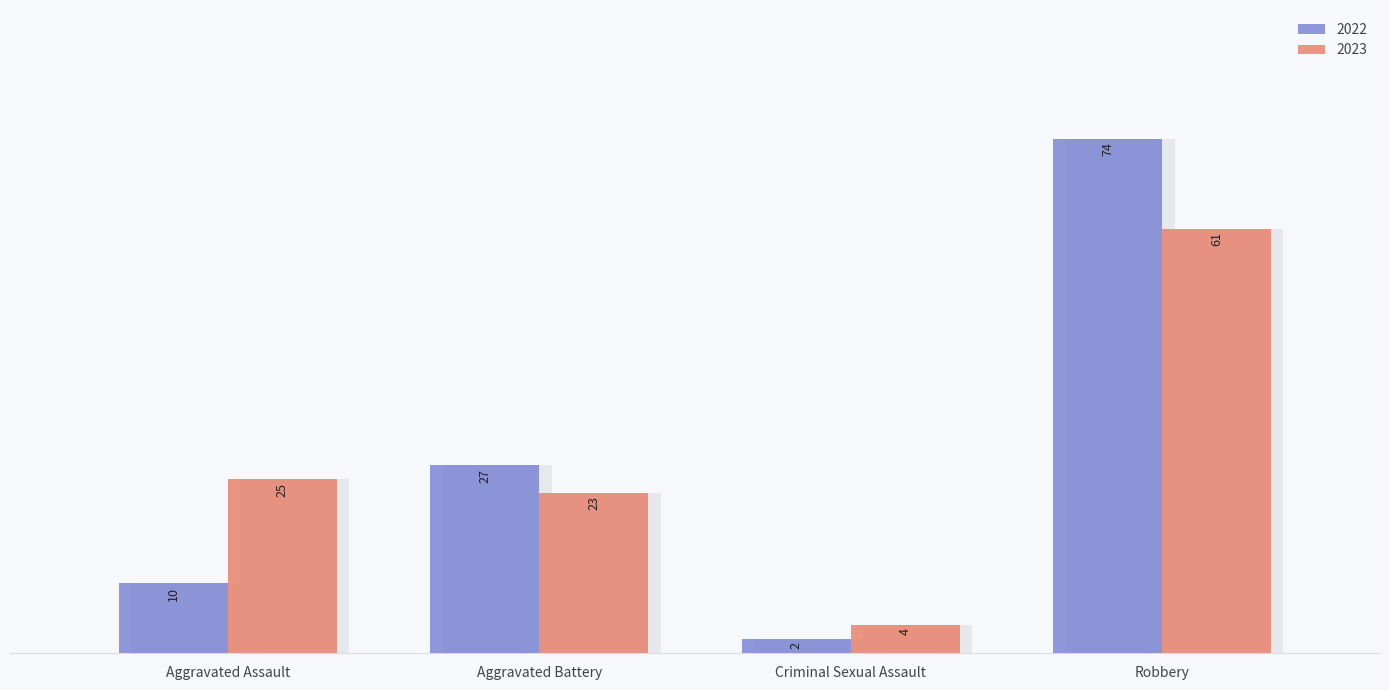

Rank the categories by 2022 value from highest to lowest.

Robbery, Aggravated Battery, Aggravated Assault, Criminal Sexual Assault